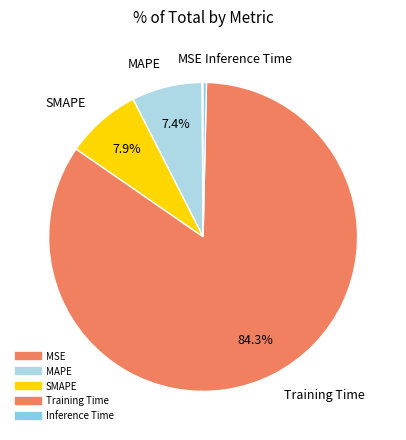

Does any single category account for the majority?

Yes